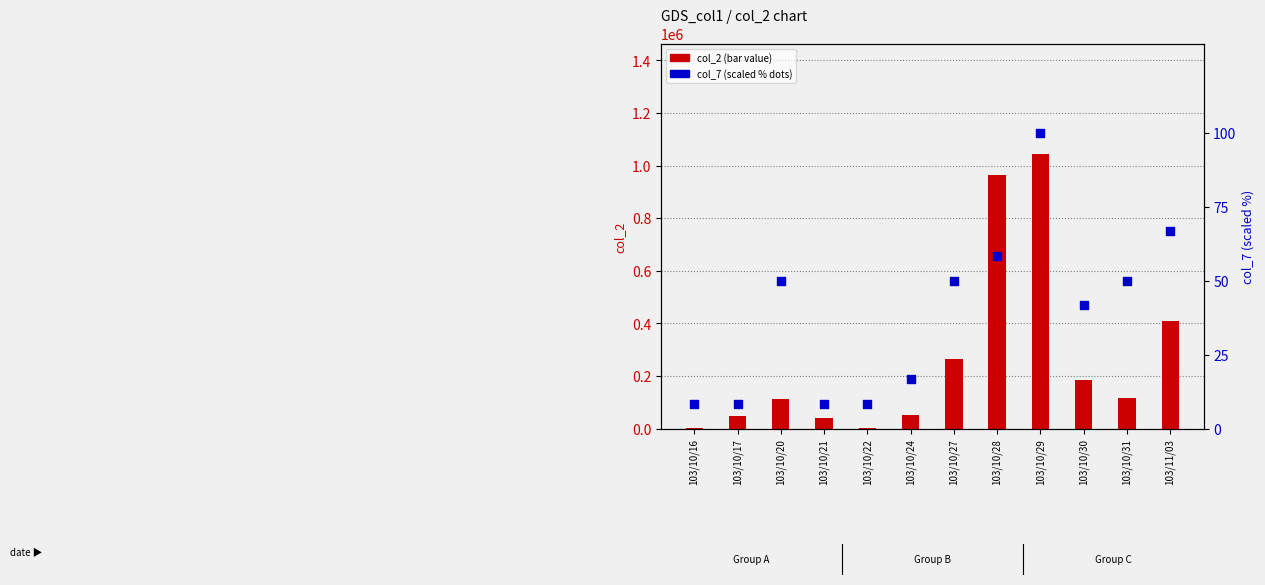

Is the value of col_7 (scaled %) at 103/10/24 greater than the value of col_2 (value) at 103/10/27?

No